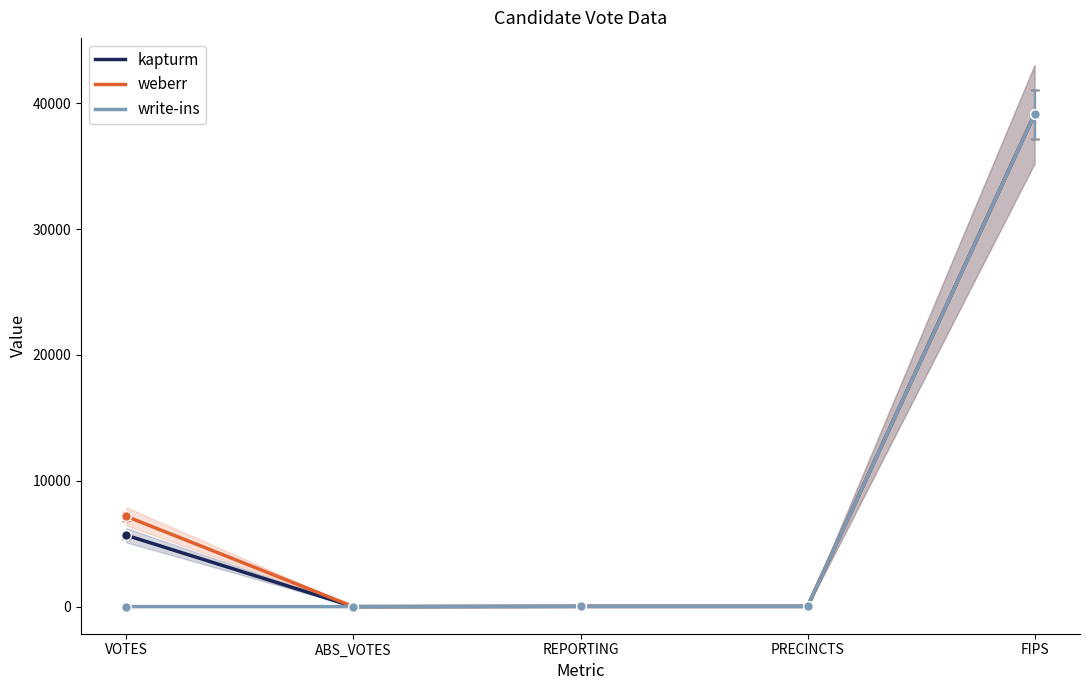

Which series has the largest total across all categories?

weberr